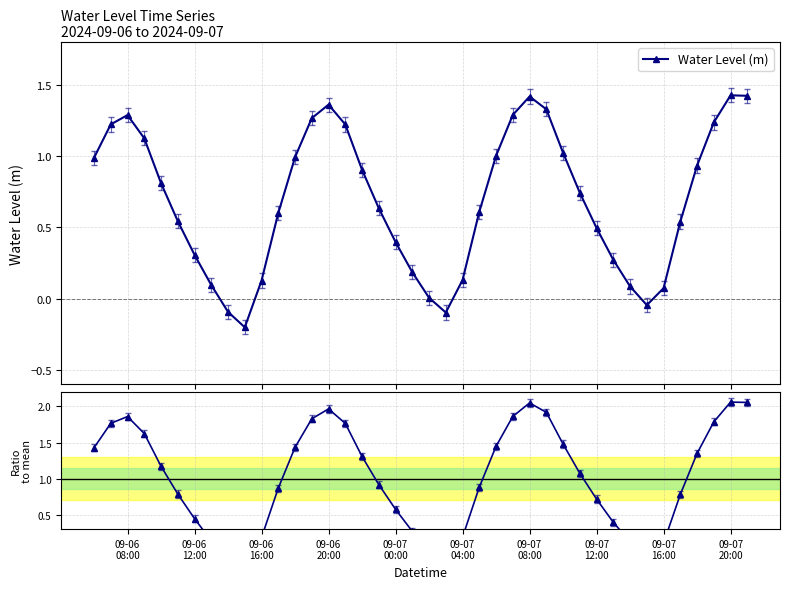

True or false: Water Level (m) has more than 2 interior local peaks.

True